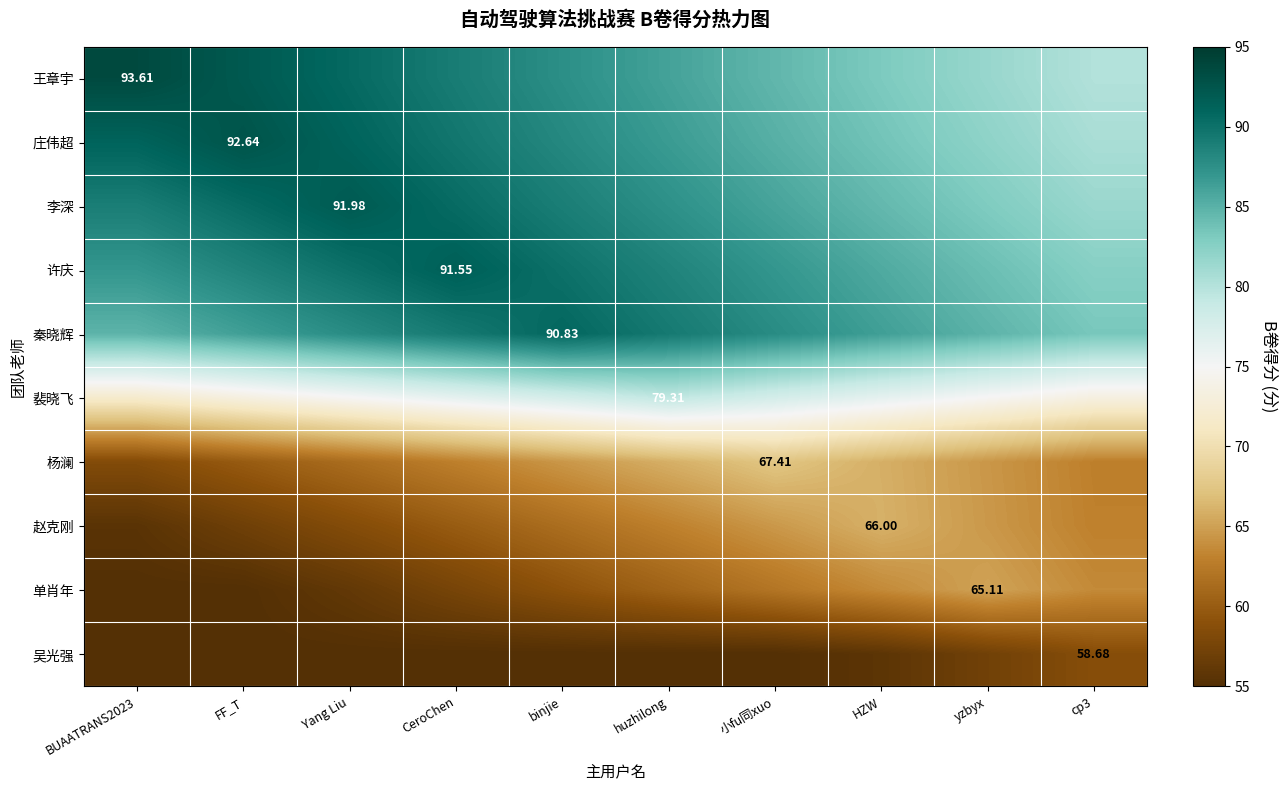

What is the difference between the highest and lowest values at CeroChen?

36.6